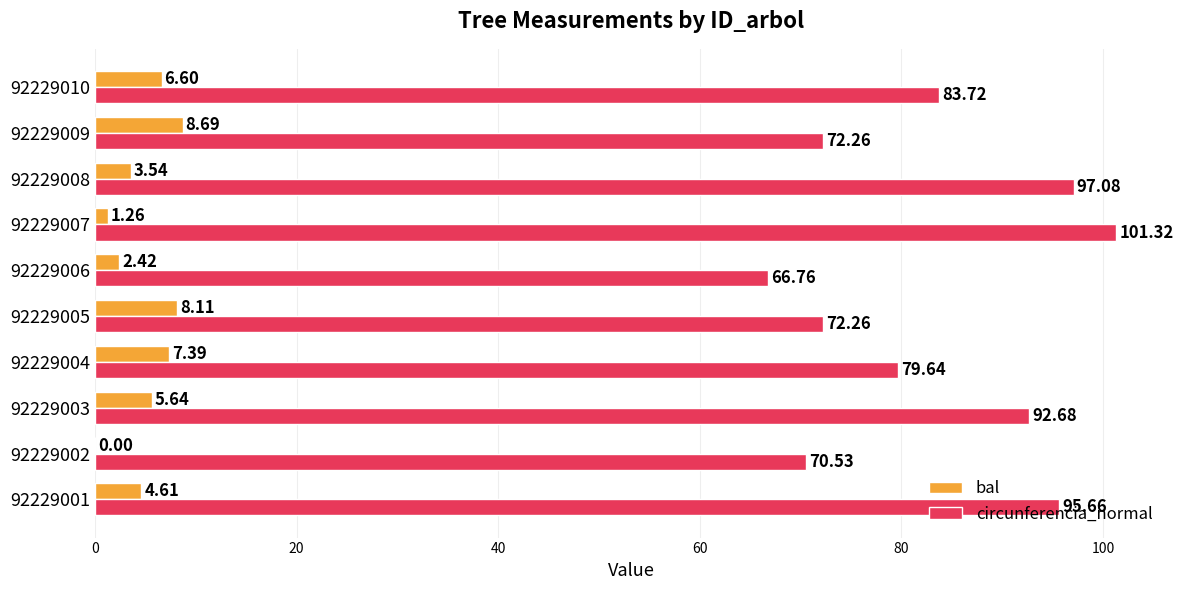

Which series changed the most between 92229002 and 92229008?

circunferencia_normal